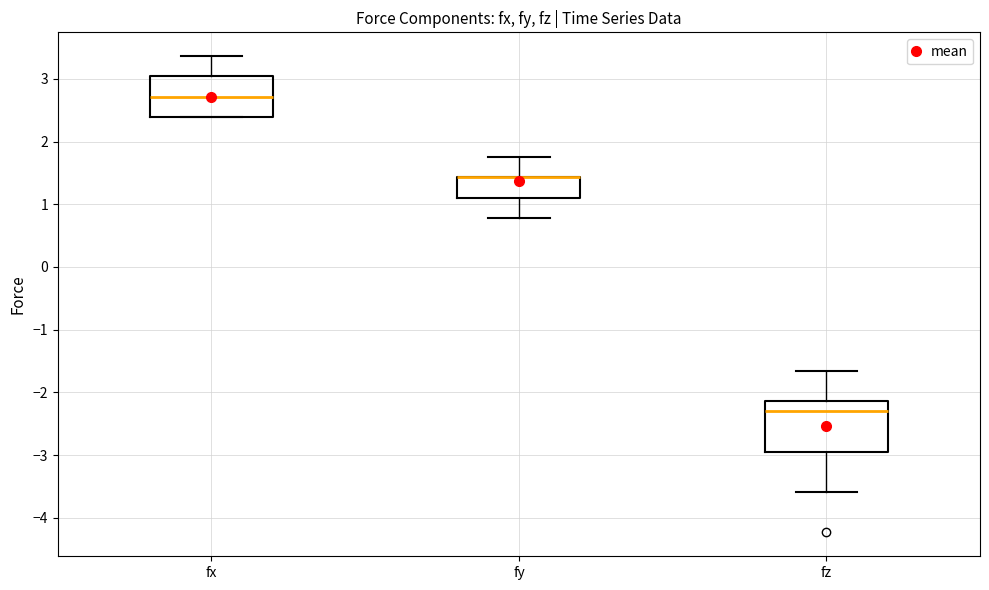

Reading left to right, read every box against the y-axis: the position of its median line, the range the box covers, and the ends of its whiskers. The values are not printed on the chart, so give them approximately, as read against the axis.

fx: median 2.7, box 2.4 to 3.0, whiskers 2.4 to 3.4
fy: median 1.4 (drawn on the box's upper edge), box 1.1 to 1.4, whiskers 0.8 to 1.7
fz: median -2.3, box -2.9 to -2.1, whiskers -3.6 to -1.7